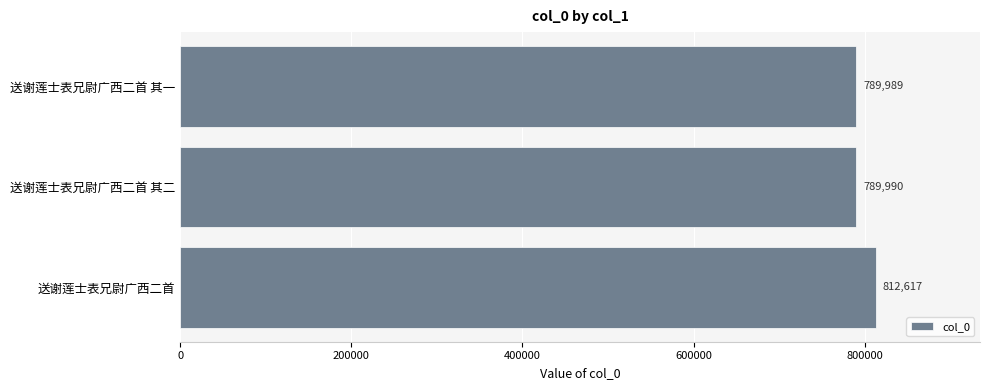

List the labels in order of value, smallest first.

送谢莲士表兄尉广西二首 其一, 送谢莲士表兄尉广西二首 其二, 送谢莲士表兄尉广西二首